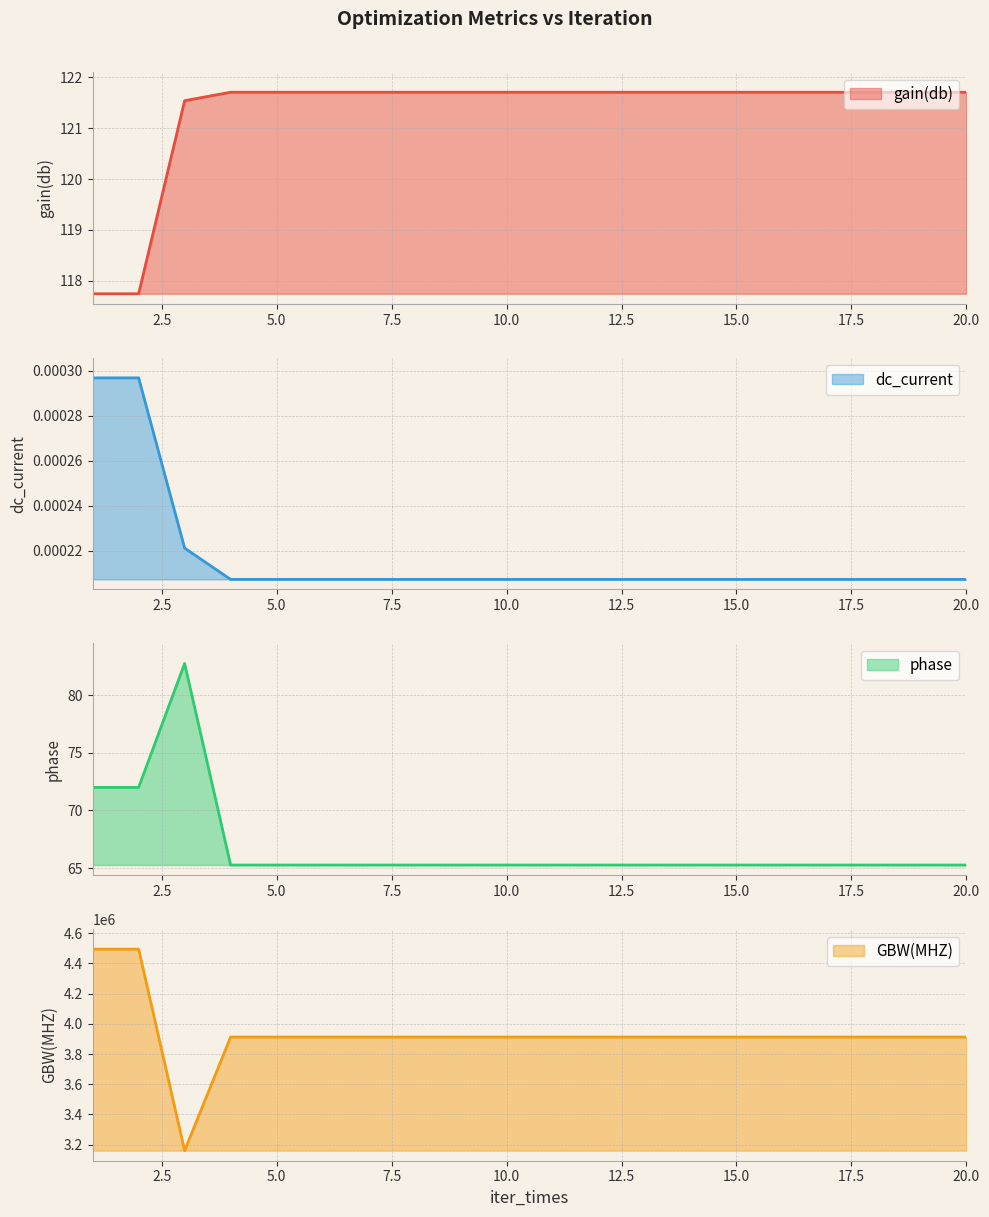

What is the spread (max minus min) of values at 9?

3912237.6